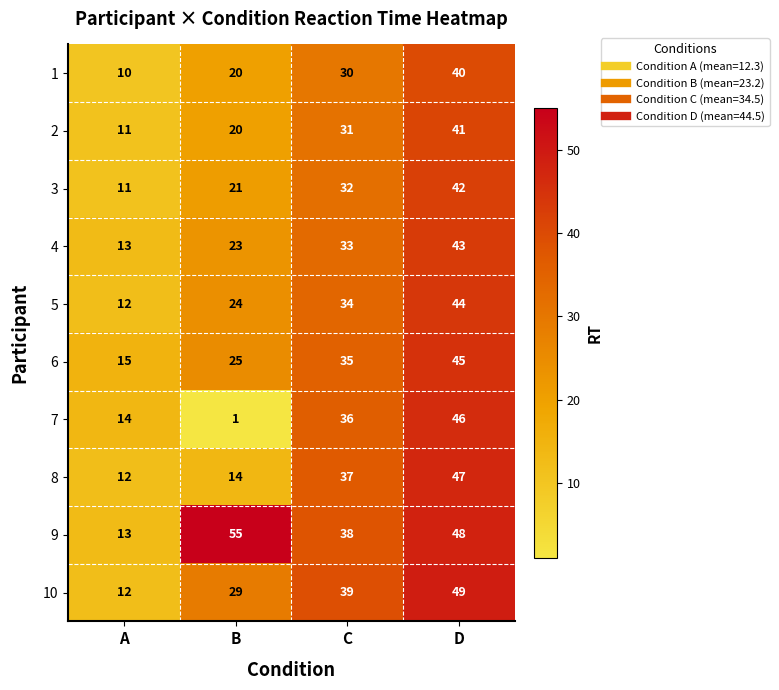

Count the number of categories in the chart.

4